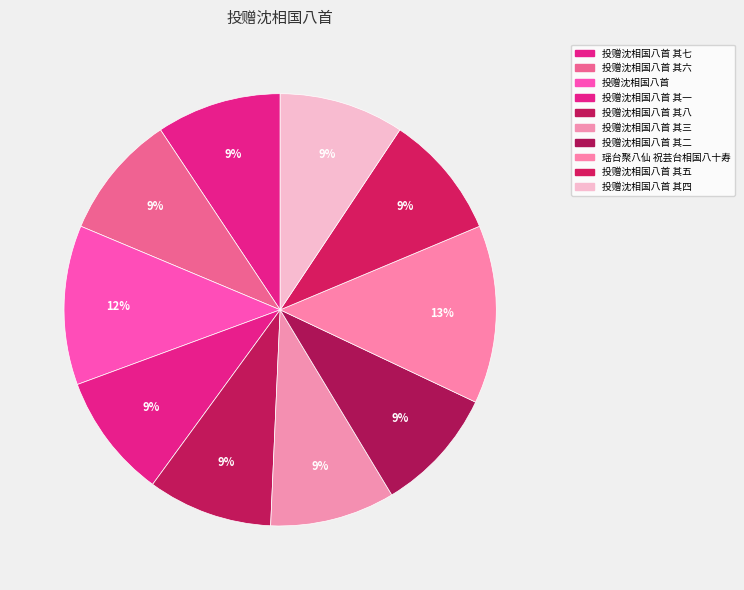

What is the change in value from 投赠沈相国八首 其六 to 投赠沈相国八首?

+151563